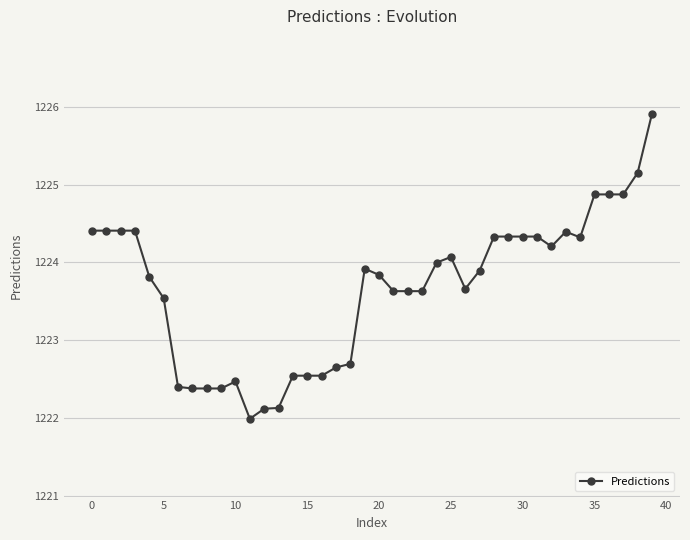

True or false: there are more than 1 points higher than both neighbors.

True